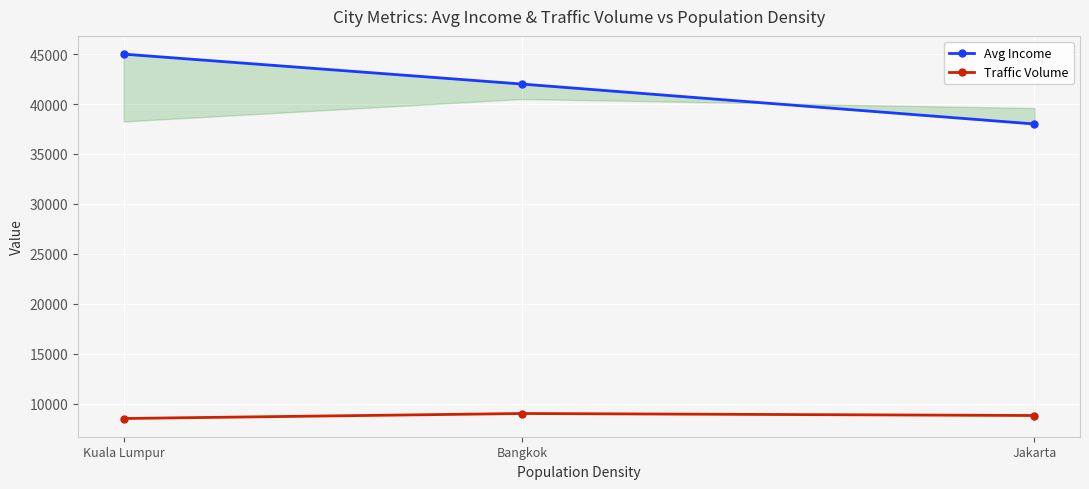

What is the spread (max minus min) of values at Bangkok?

33000